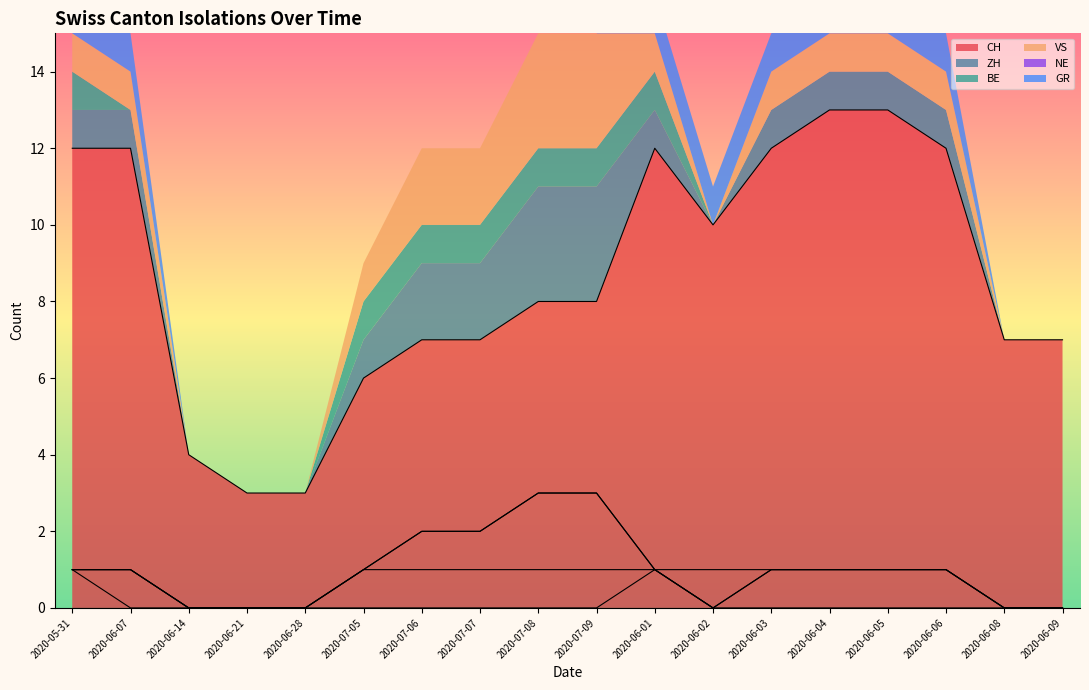

In VS, how many points are lower than both neighbors (excluding endpoints)?

1